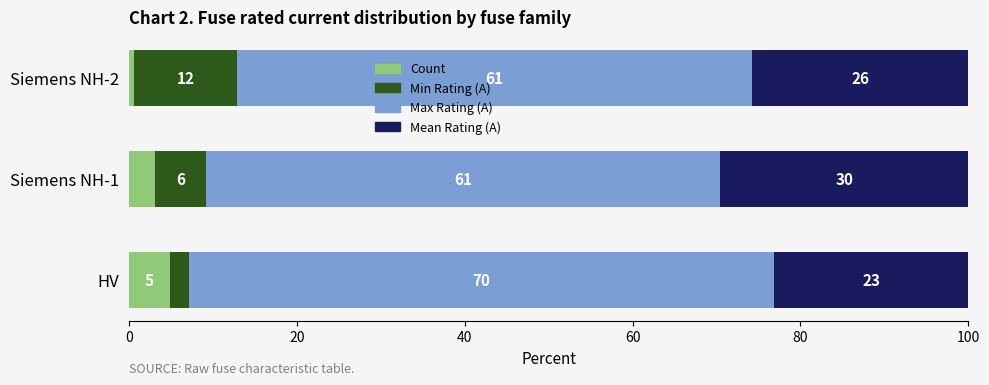

At which label does Count reach its peak?

HV